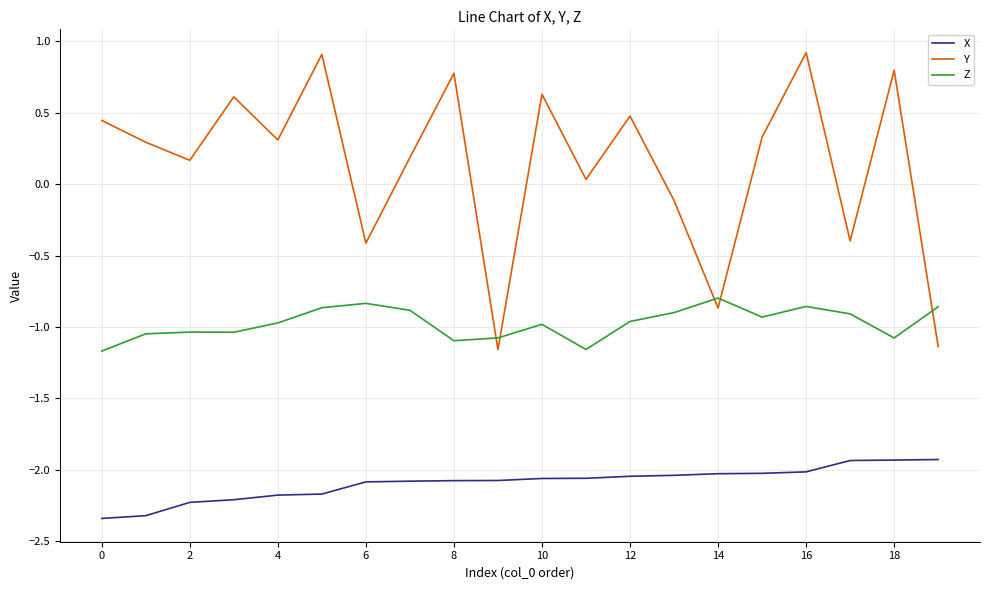

Which series has the widest spread of values?

Y